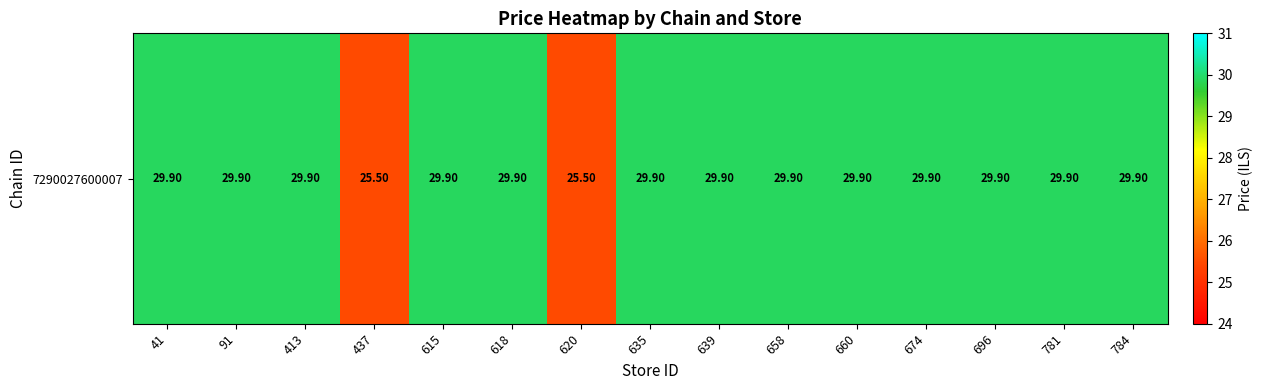

What is the approximate value at 635?

29.9